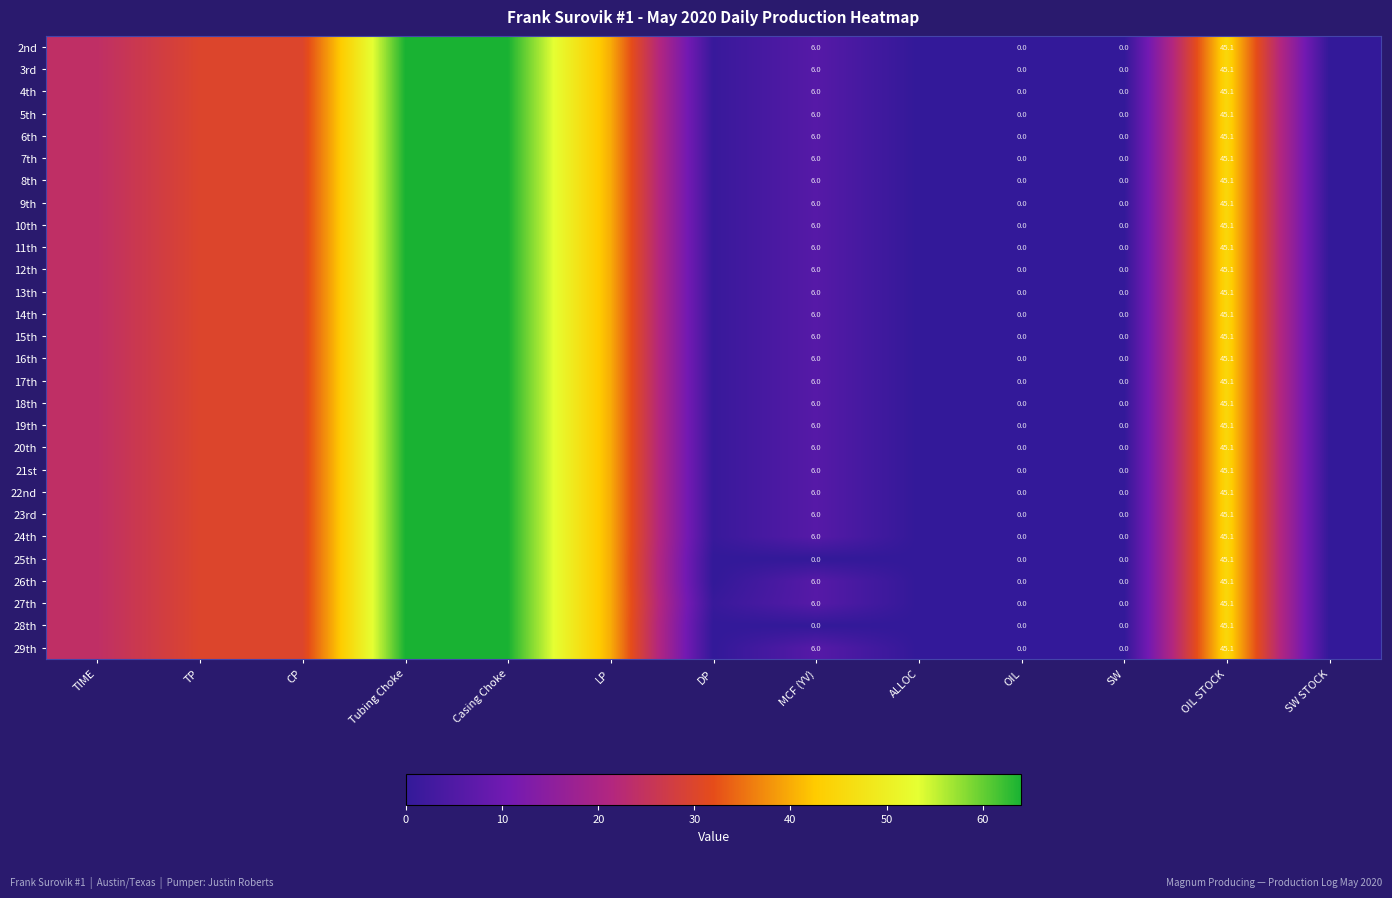

The 3rd series shows 101.9 at Casing Choke. True or false?

False